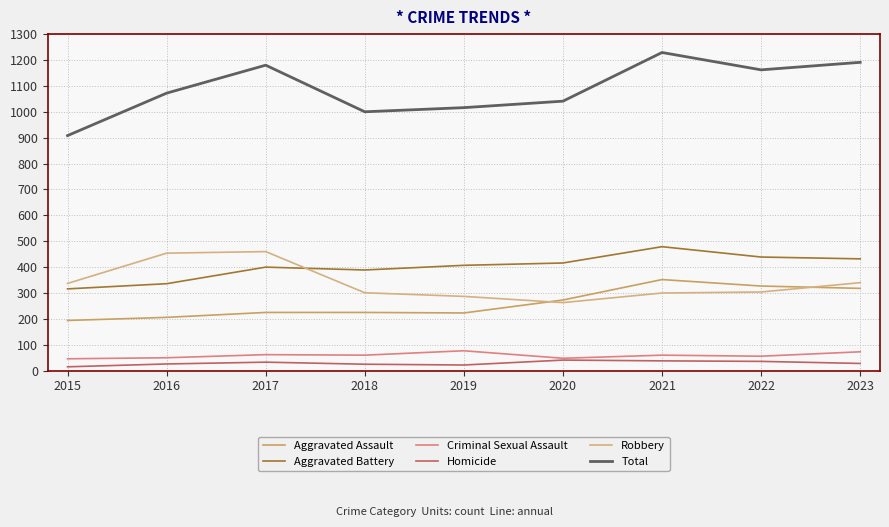

Which series has the widest spread of values?

Total